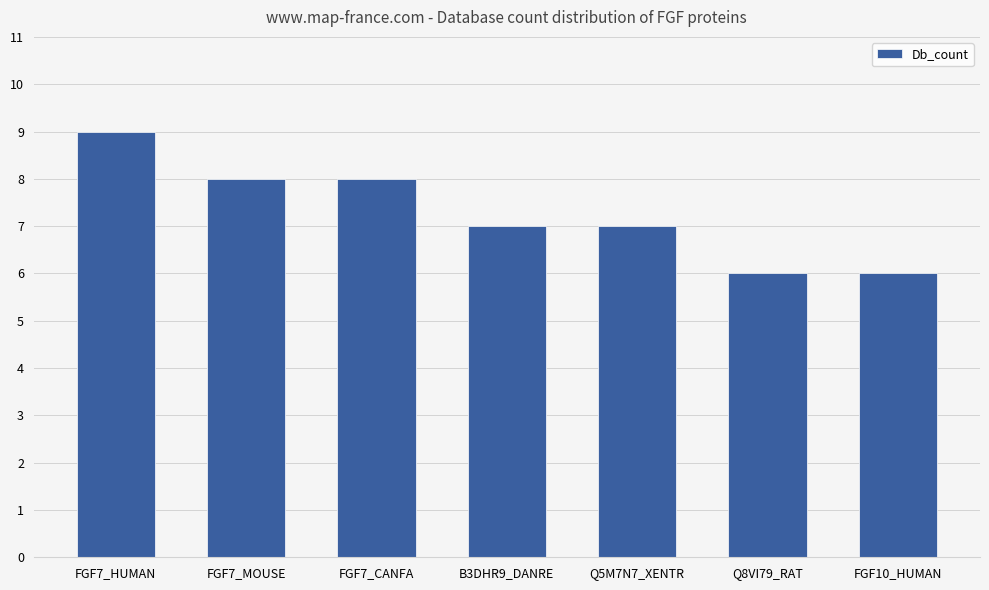

What is the maximum value shown in the chart?

9